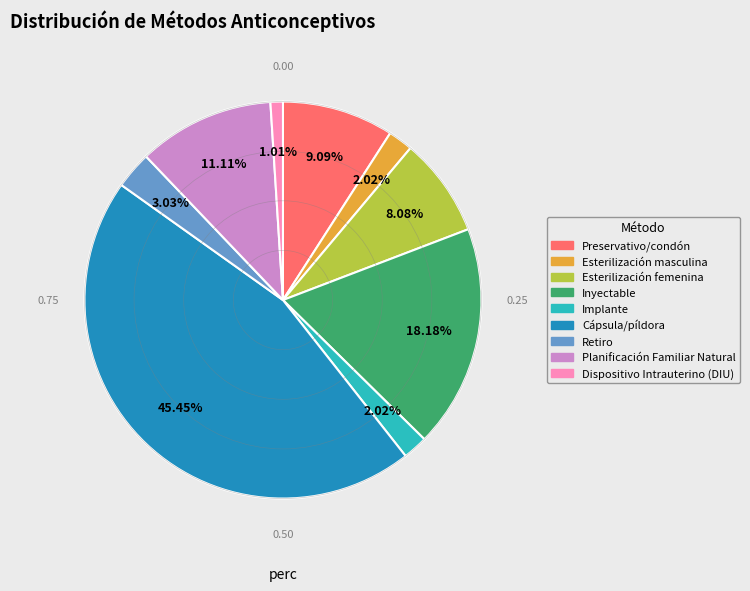

To the nearest percent, what percentage of the pie is Preservativo/condón?

9%